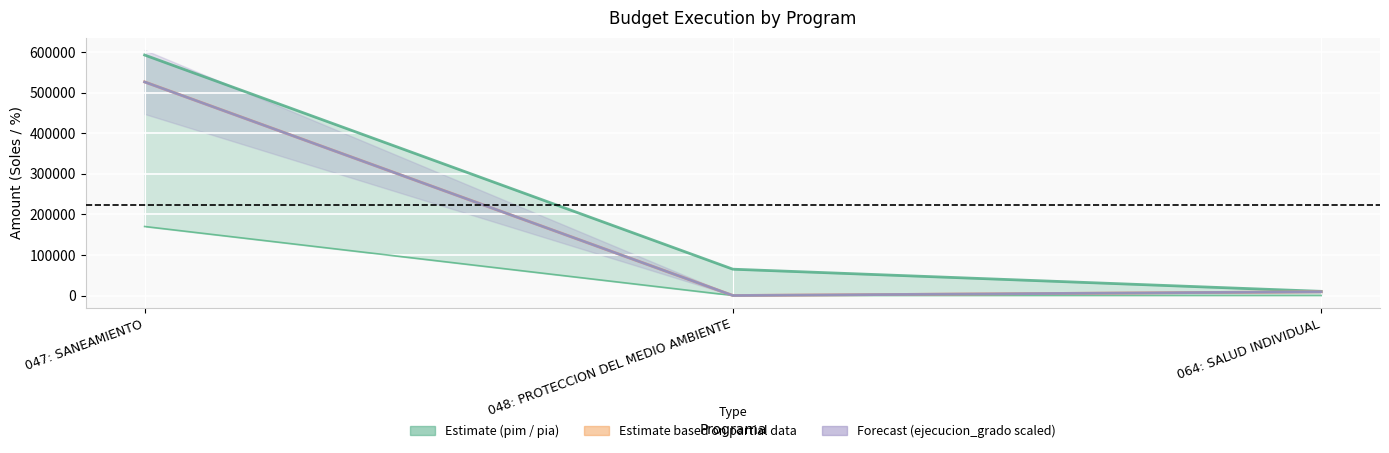

At which label does ejecucion_compromiso first exceed 9255?

047: SANEAMIENTO